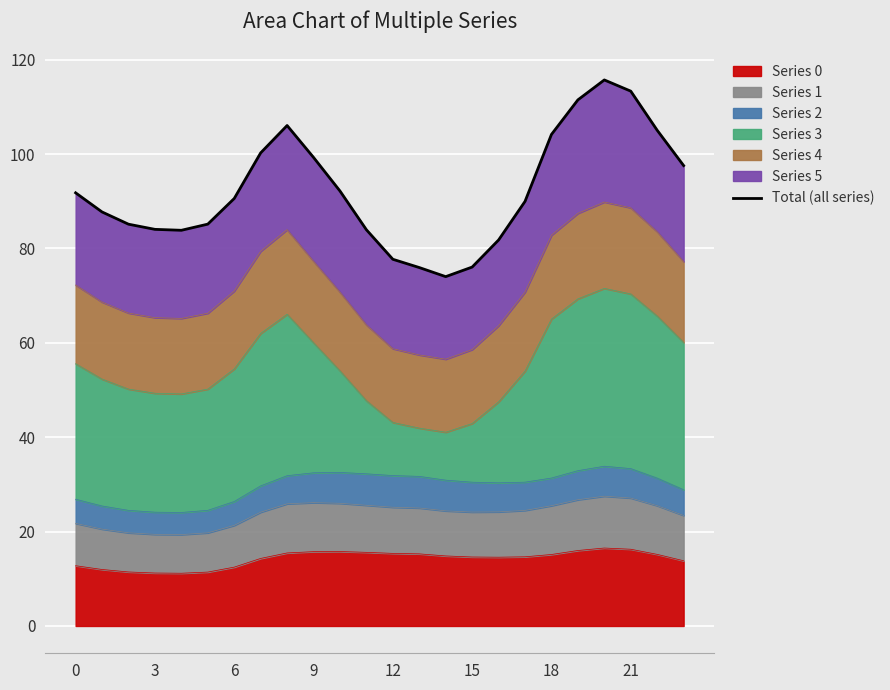

What is the average value?

92.2